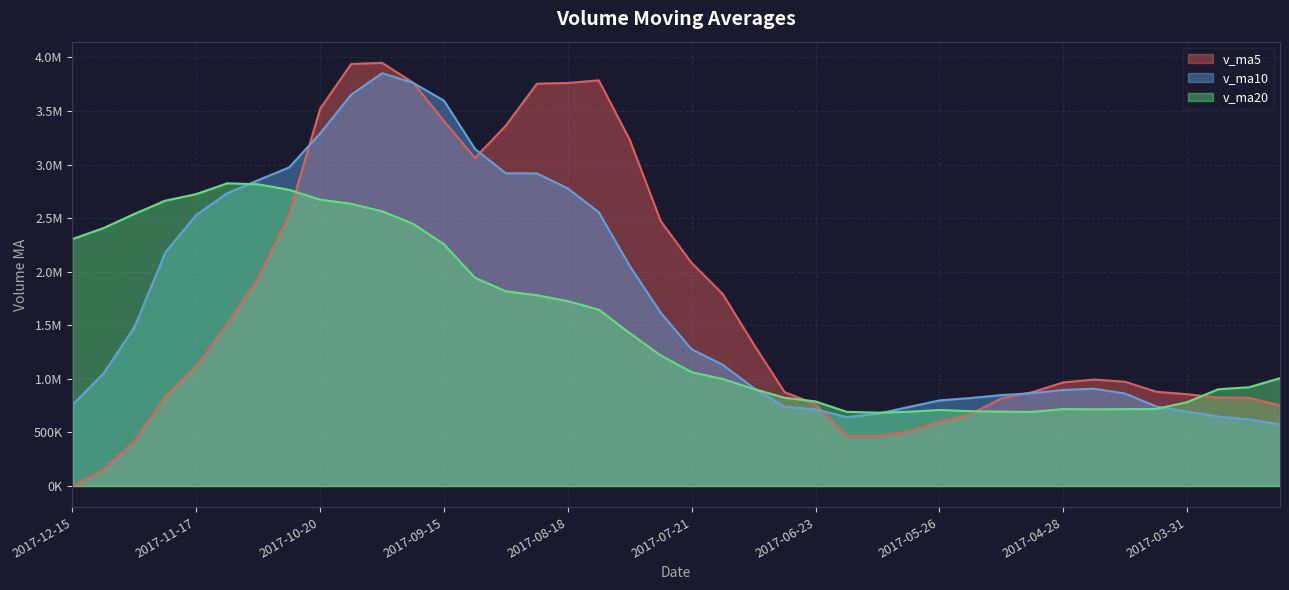

What are all the series names shown in the legend?

v_ma5, v_ma10, v_ma20